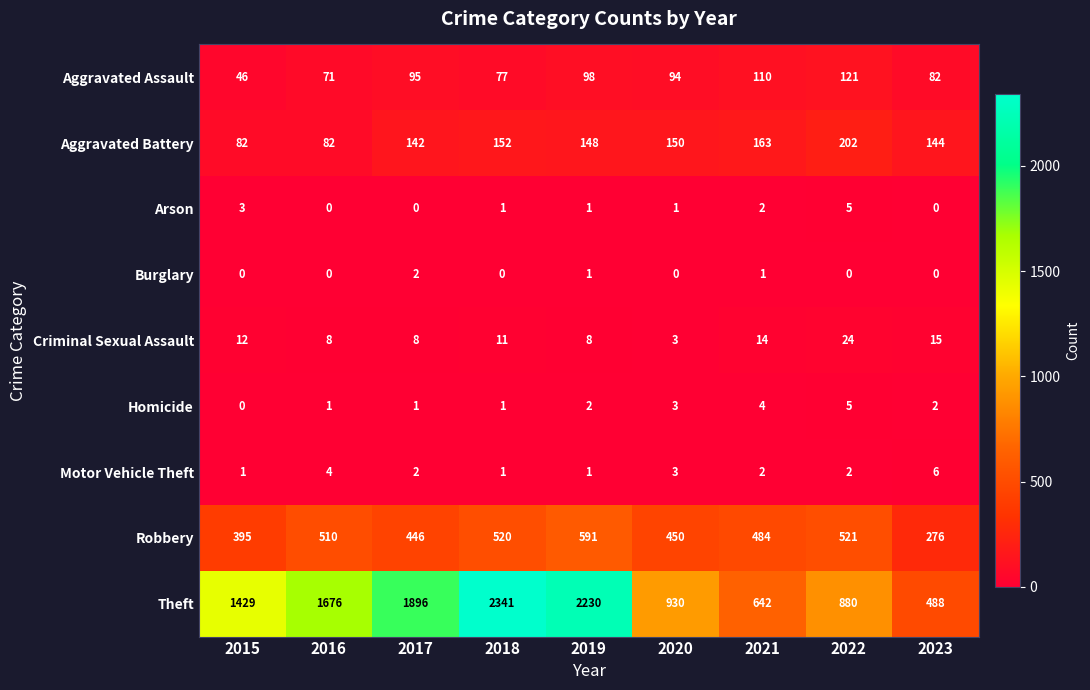

Between 2018 and 2020, which series saw the biggest shift?

Theft